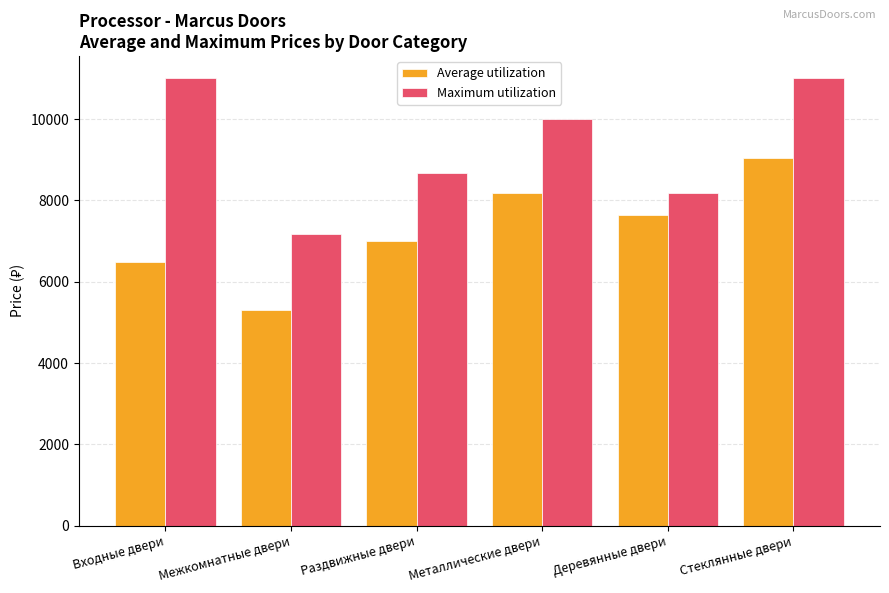

What is the label of the 1st bar from the right?

Стеклянные двери